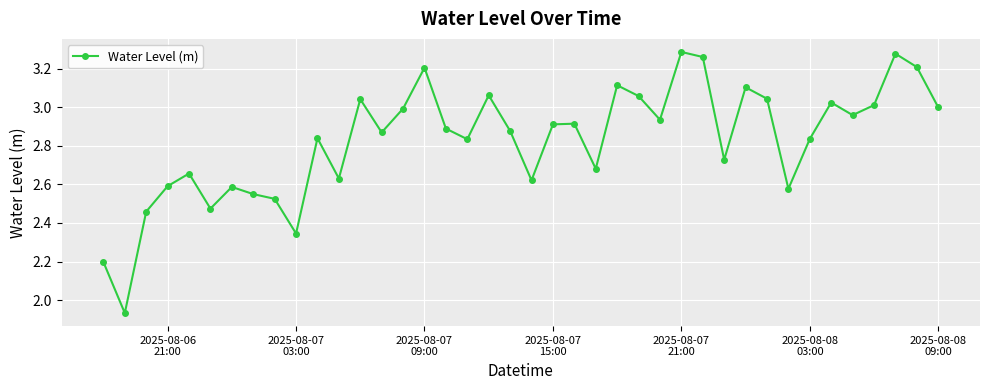

True or false: there are more than 0 points higher than both neighbors.

True